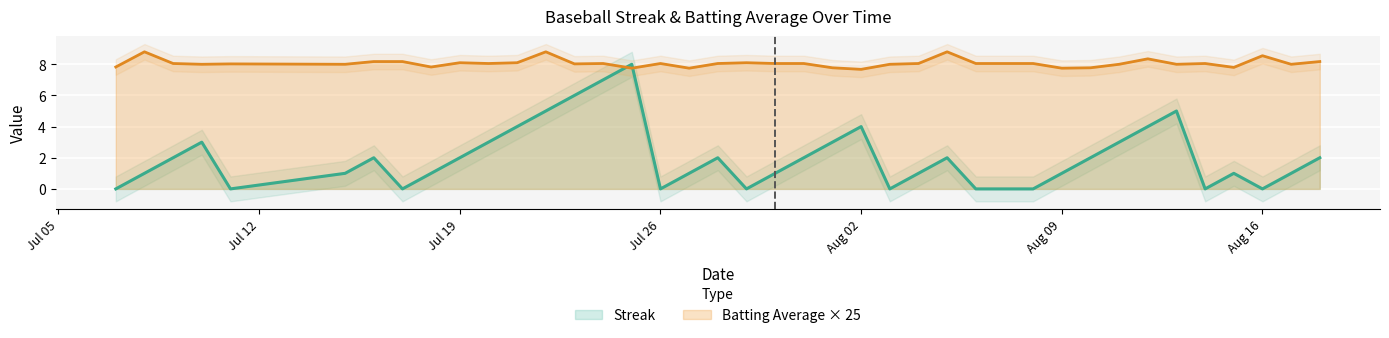

How many times do Batting Average × 25 and Streak cross each other?

2